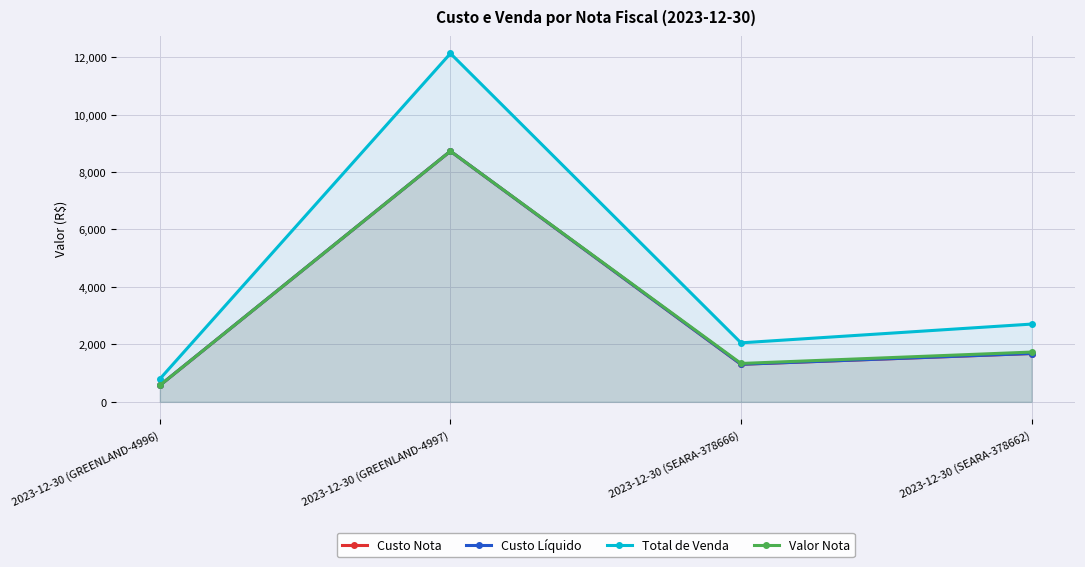

True or false: Valor Nota and Custo Nota cross at least once.

False